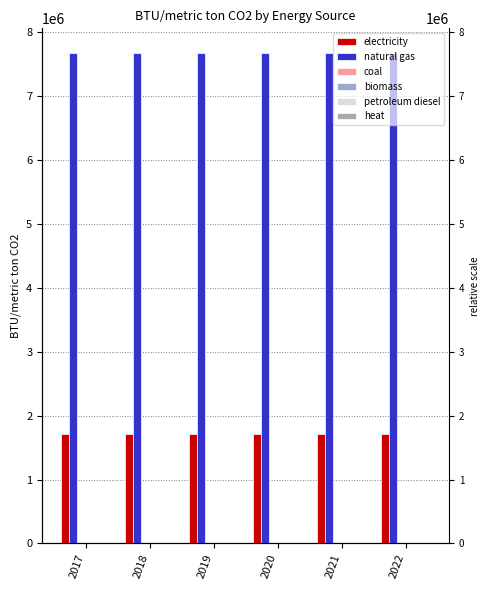

Reading left to right, transcribe all the data shown in this chart.

electricity: 2017=1704754.8	2018=1704754.8	2019=1704754.8	2020=1704754.8	2021=1704754.8	2022=1704754.8
natural gas: 2017=7671396.6	2018=7671396.6	2019=7671396.6	2020=7671396.6	2021=7671396.6	2022=7671396.6
coal: 2017=0.0	2018=0.0	2019=0.0	2020=0.0	2021=0.0	2022=0.0
biomass: 2017=0.0	2018=0.0	2019=0.0	2020=0.0	2021=0.0	2022=0.0
petroleum diesel: 2017=0.0	2018=0.0	2019=0.0	2020=0.0	2021=0.0	2022=0.0
heat: 2017=0.0	2018=0.0	2019=0.0	2020=0.0	2021=0.0	2022=0.0